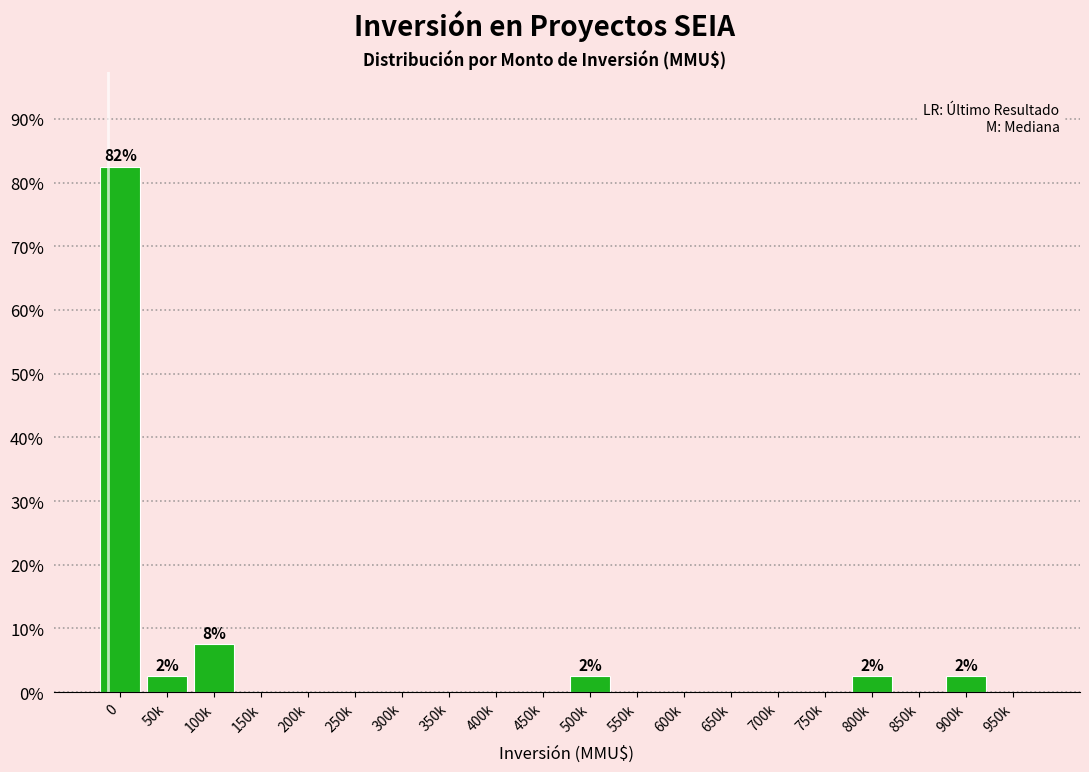

Reading left to right, what are all the values shown in this chart?

0=82.5	50k=2.5	100k=7.5	150k=0.0	200k=0.0	250k=0.0	300k=0.0	350k=0.0	400k=0.0	450k=0.0	500k=2.5	550k=0.0	600k=0.0	650k=0.0	700k=0.0	750k=0.0	800k=2.5	850k=0.0	900k=2.5	950k=0.0